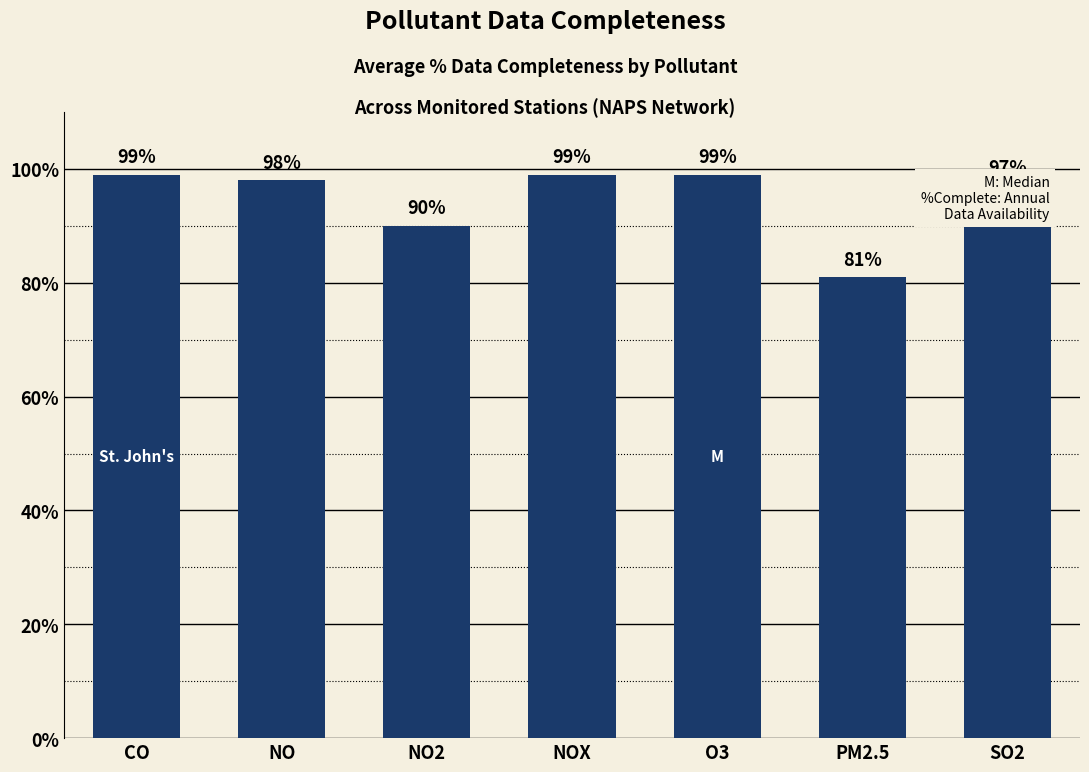

Reading left to right, transcribe all the data shown in this chart.

CO=99	NO=98	NO2=90	NOX=99	O3=99	PM2.5=81	SO2=97